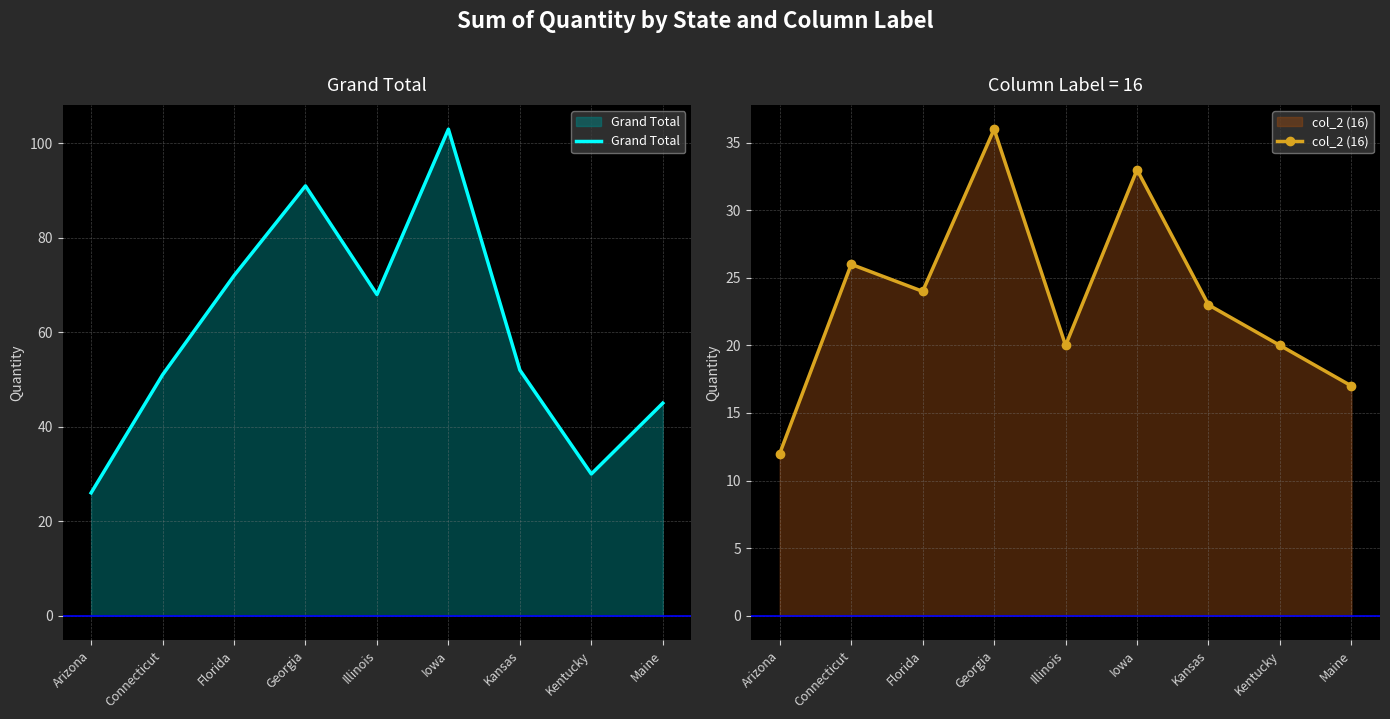

What is the spread (max minus min) of values at Connecticut?

25